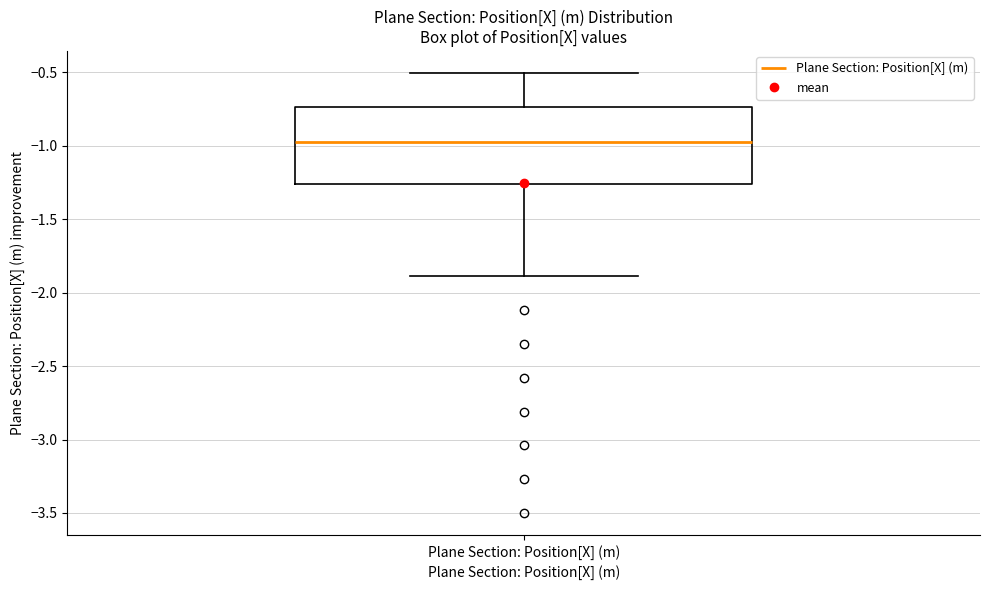

Transcribe this box plot: give where the median line is, the range the box spans, and where the two whiskers end, as read against the y-axis. The values are not printed on the chart, so give them approximately, as read against the axis.

median -0.95, box -1.25 to -0.75, whiskers -1.90 to -0.50